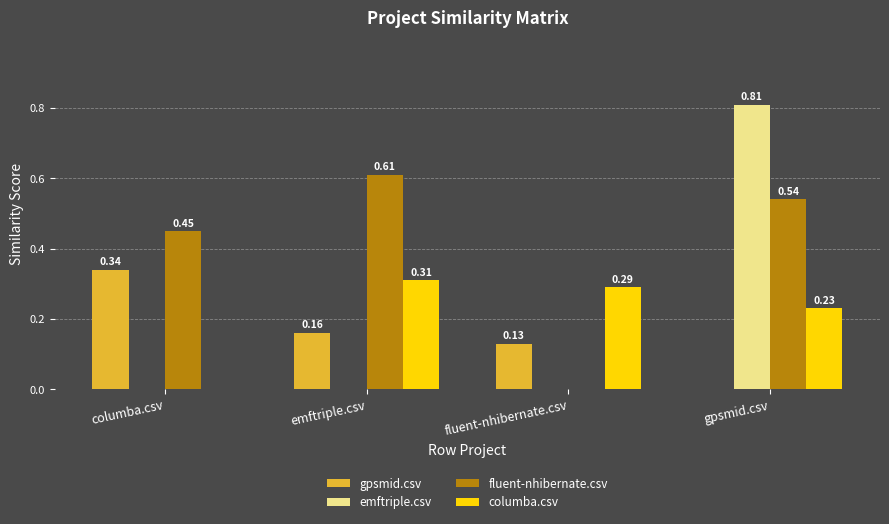

Which series has the largest range (max minus min)?

emftriple.csv